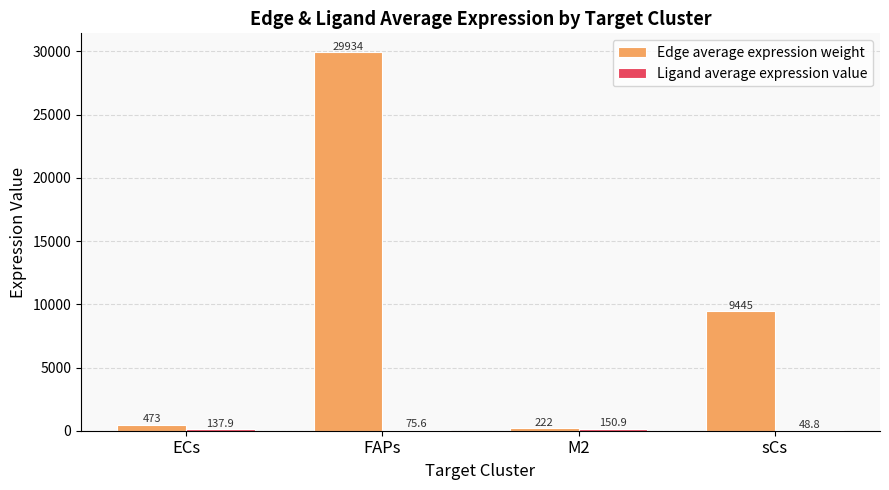

Which category has the highest value across all series?

FAPs